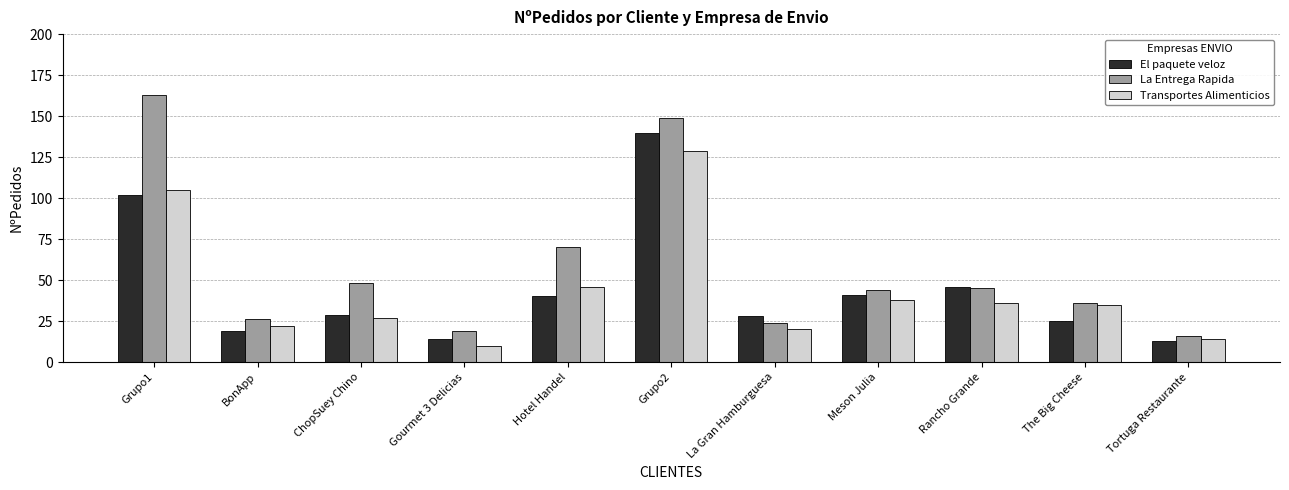

Is the value of Transportes Alimenticios at Tortuga Restaurante greater than the value of El paquete veloz at La Gran Hamburguesa?

No